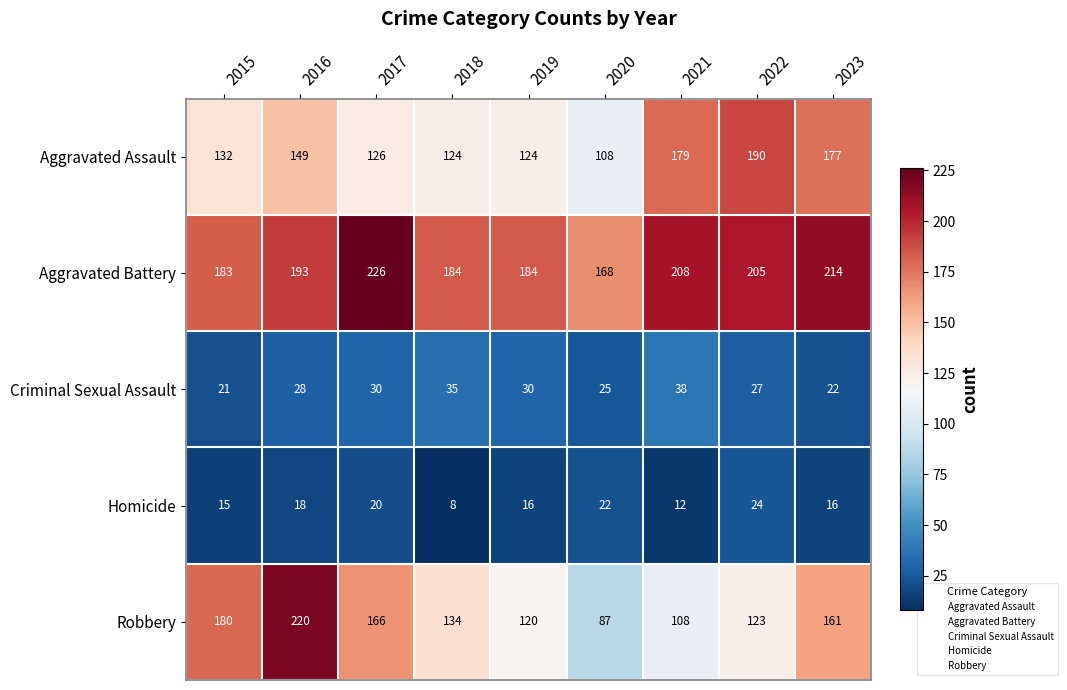

The Homicide series shows 20 at 2017. True or false?

True